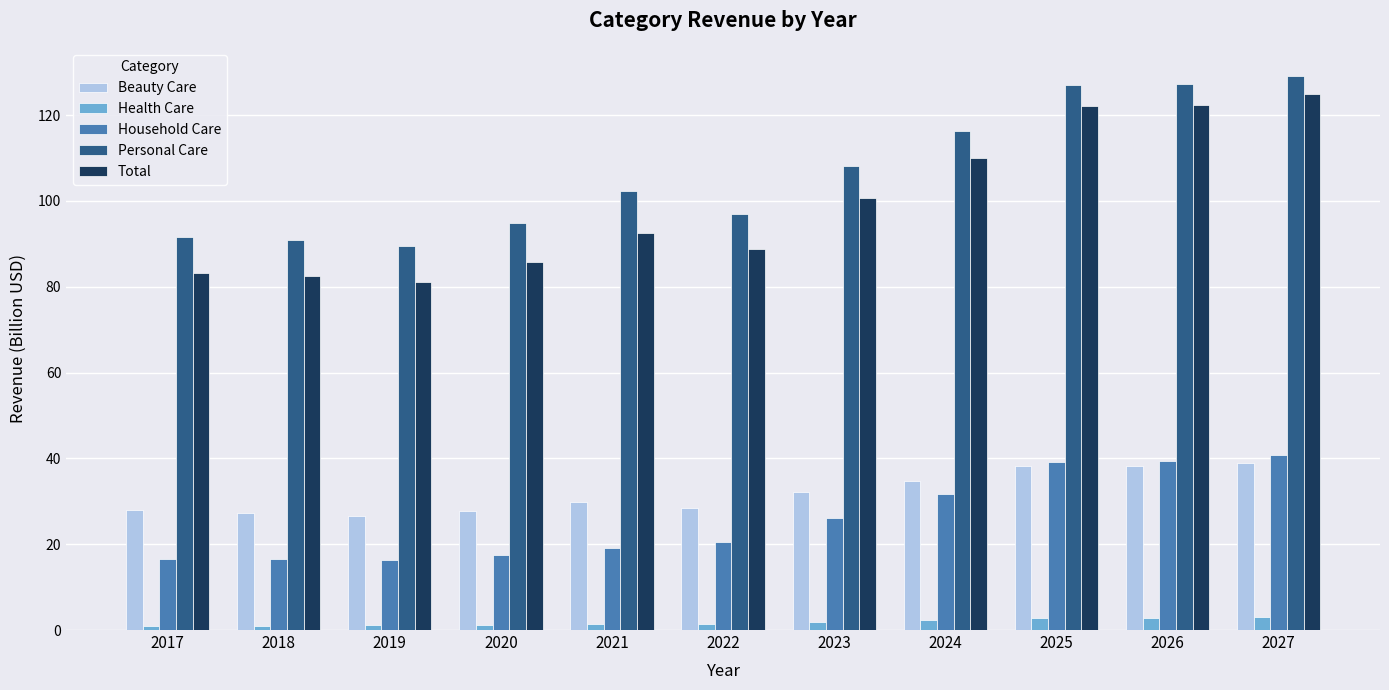

Which series has the widest spread of values?

Total